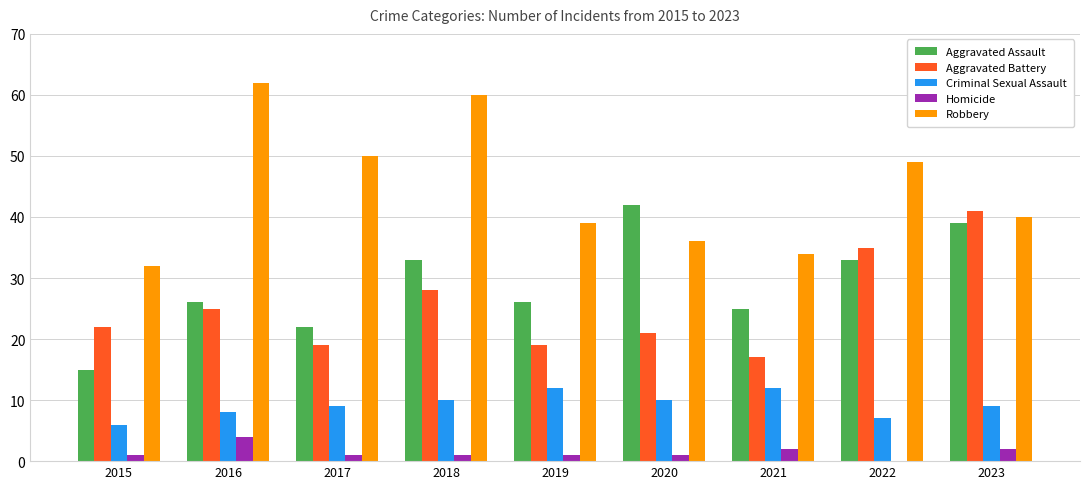

At which label does Homicide reach its peak?

2016